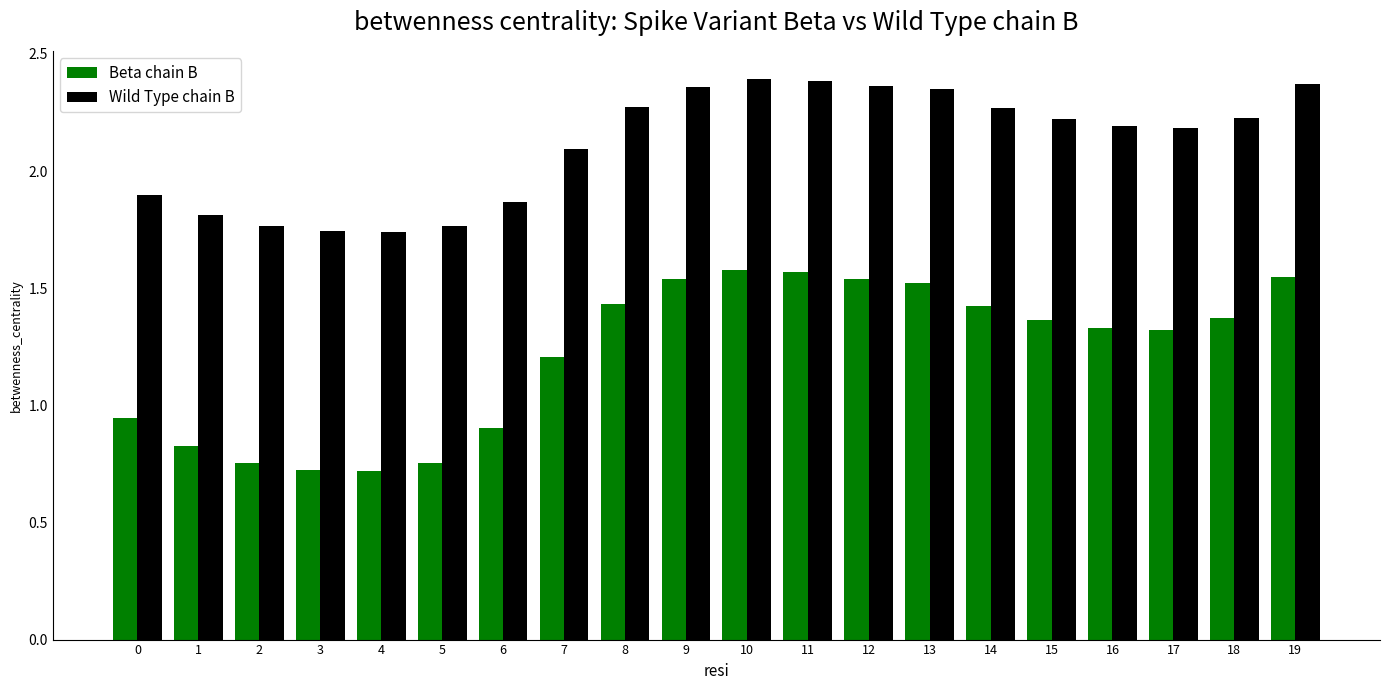

Which series has the widest spread of values?

Beta chain B